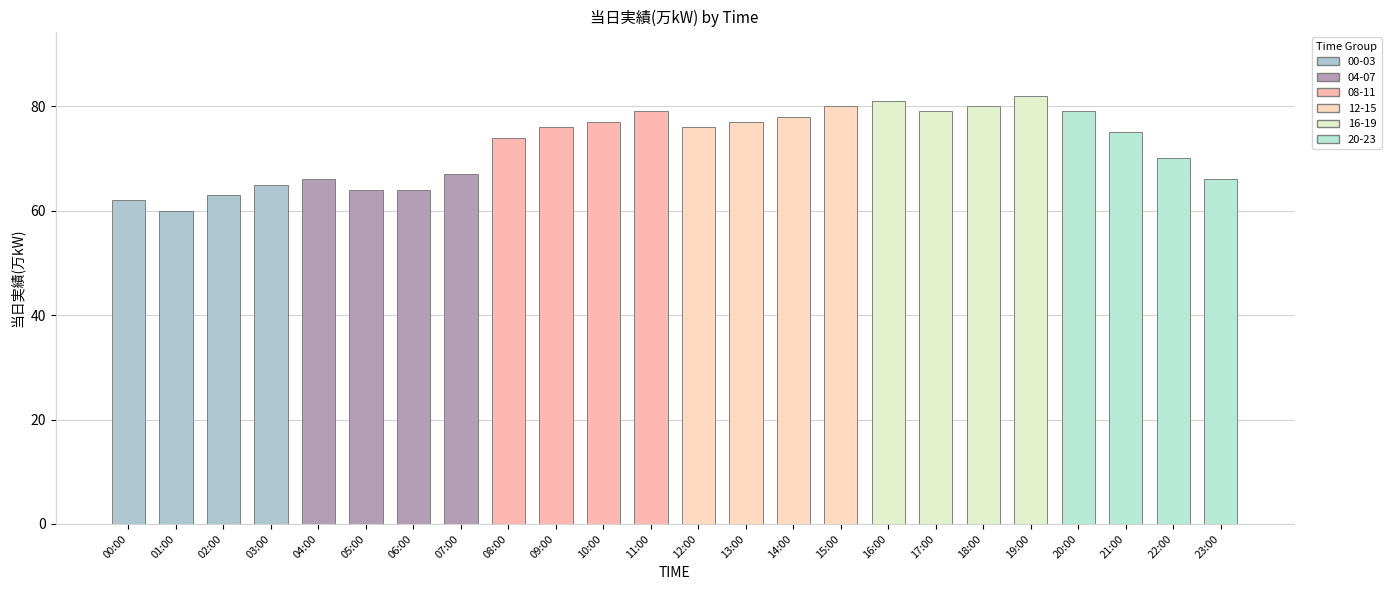

Which label corresponds to the smallest value in the chart?

01:00